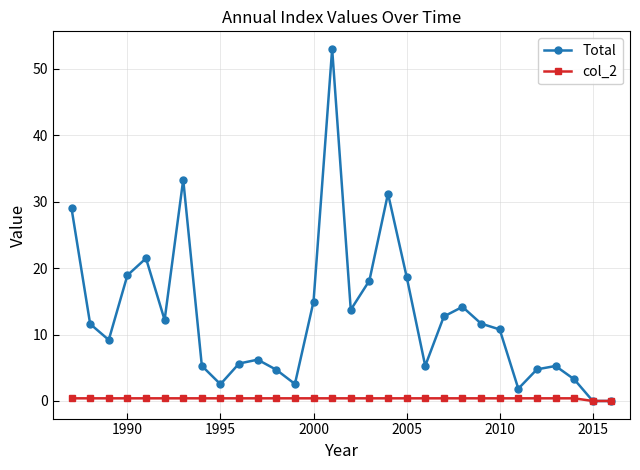

What is the value of the Total point at the 8th from the left?

5.3